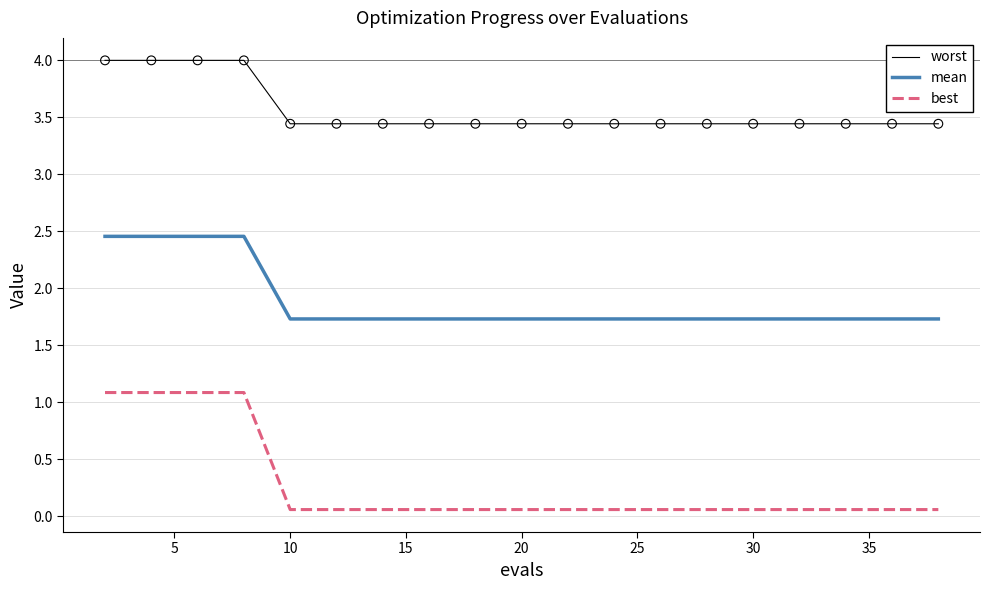

Which series has the largest total across all categories?

worst